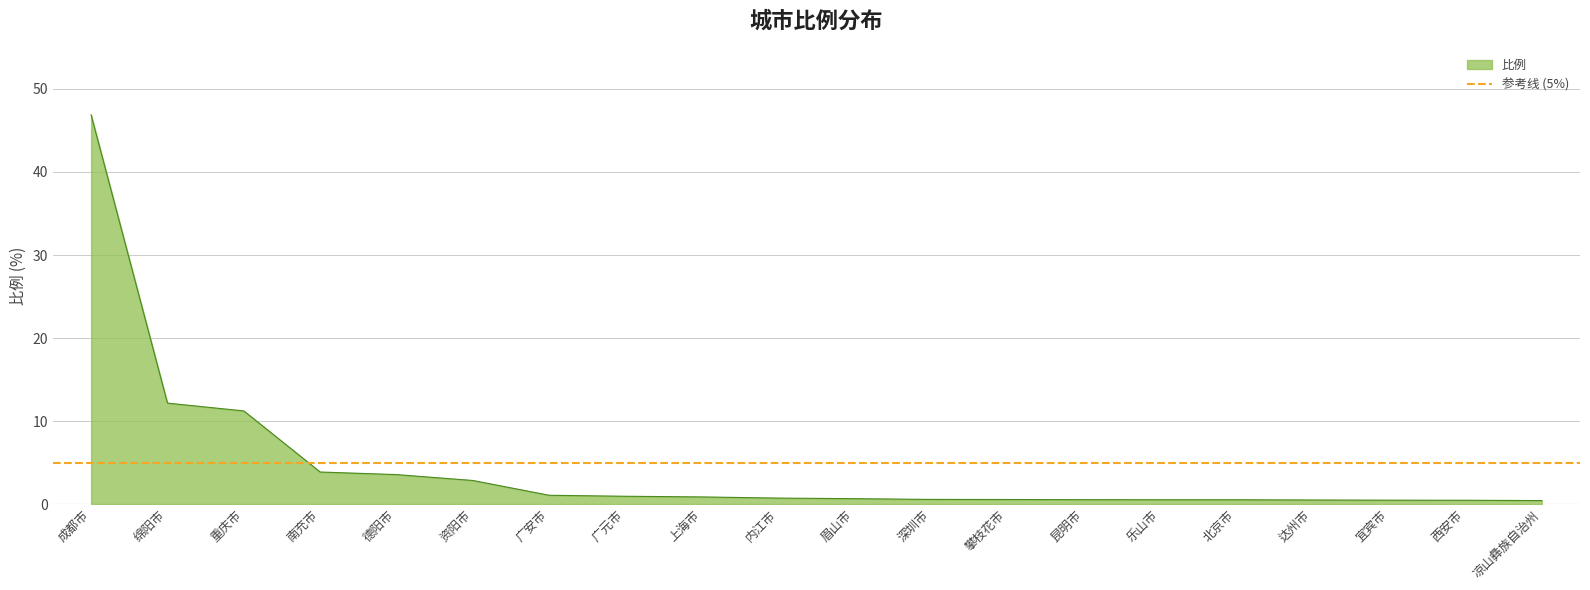

Where is the data nearest to the value 23?

绵阳市